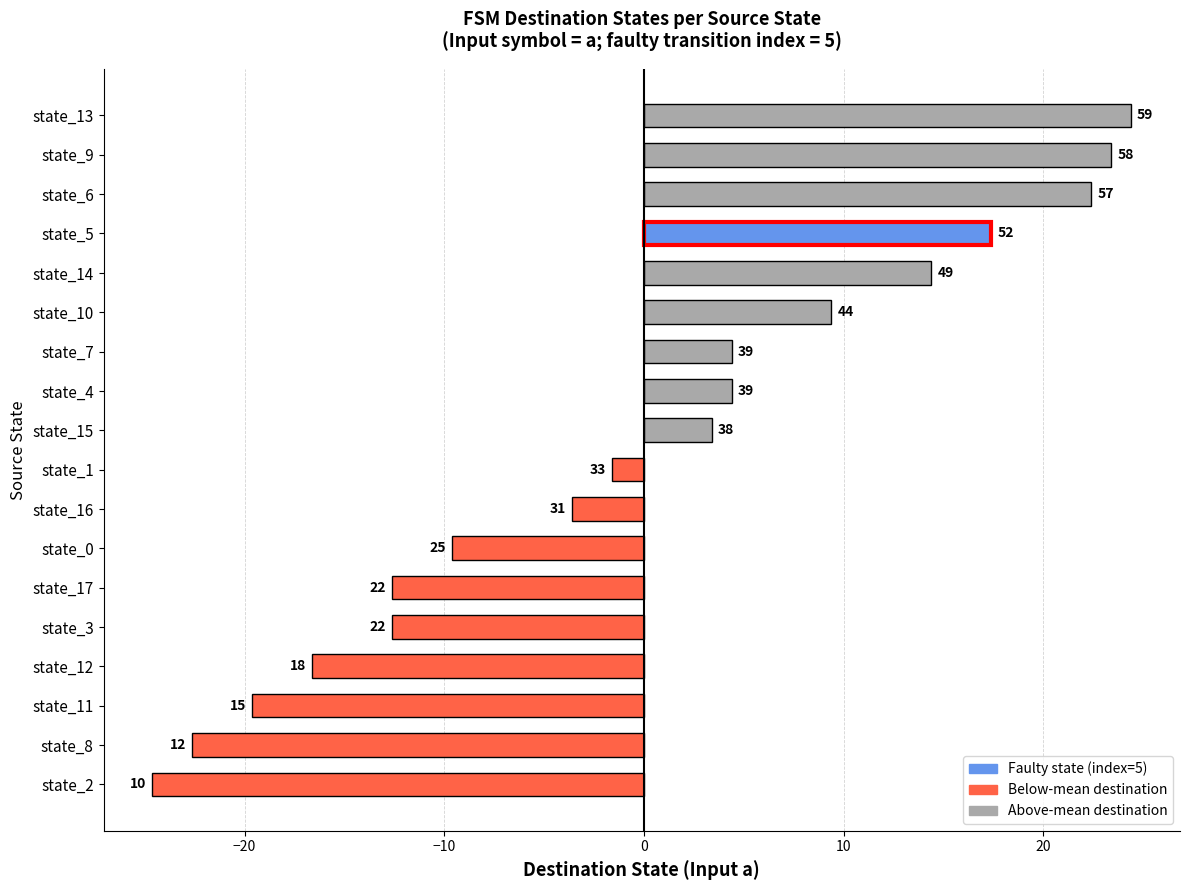

How many bars are there in total?

18